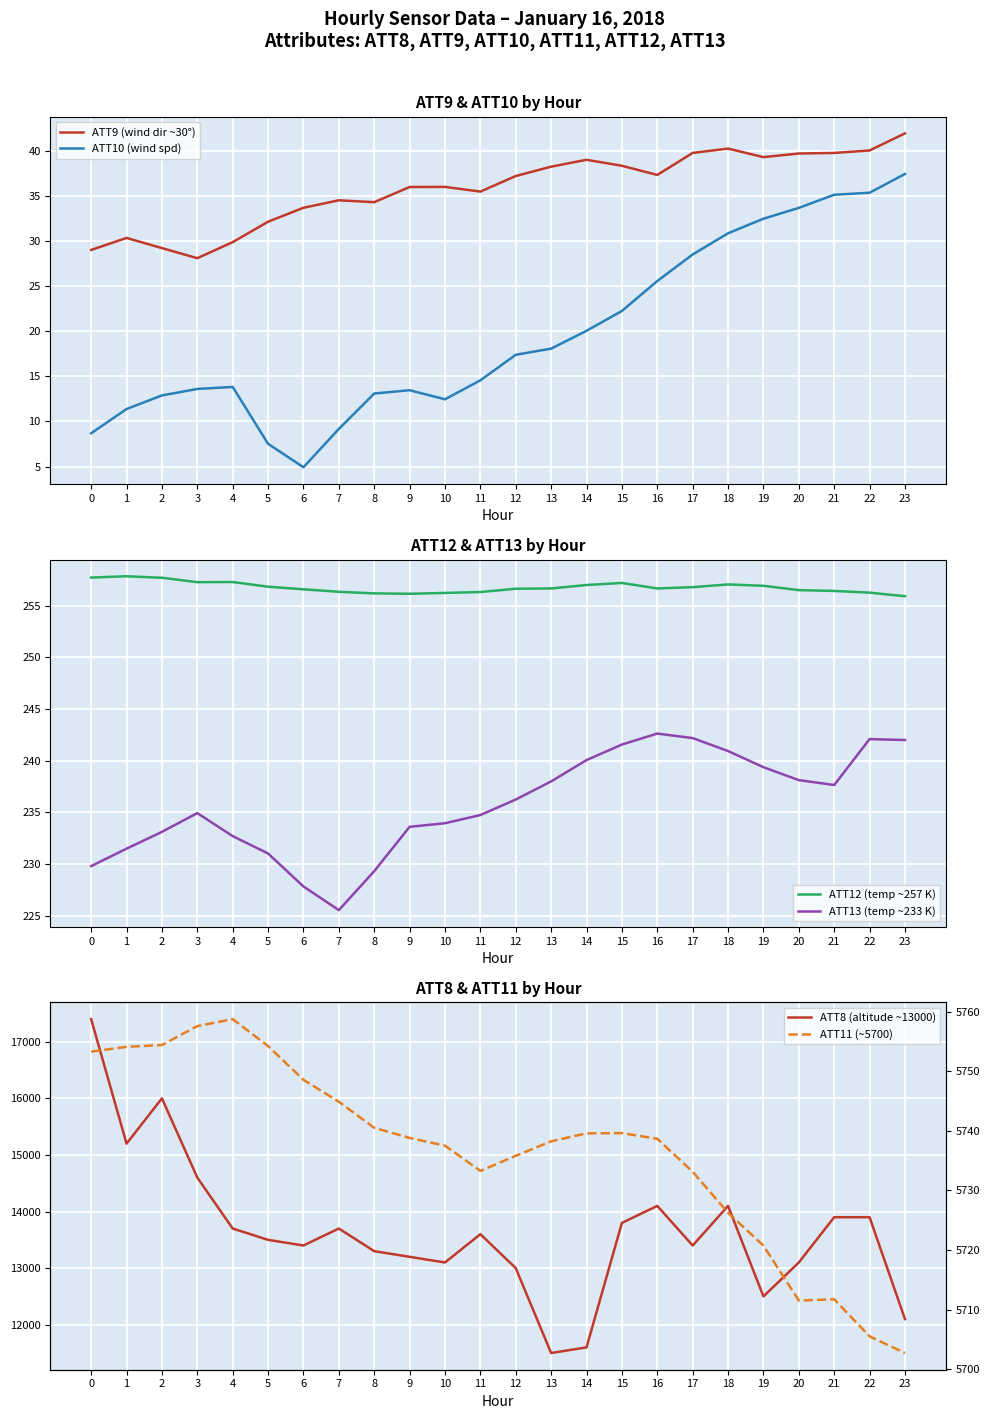

What is the sum of the ATT11 (~5700) values at 21 and 4?

11470.5